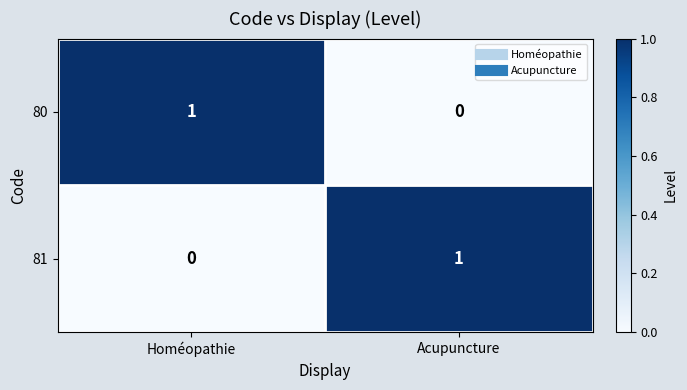

Which category has the highest value in the 81 series?

Acupuncture